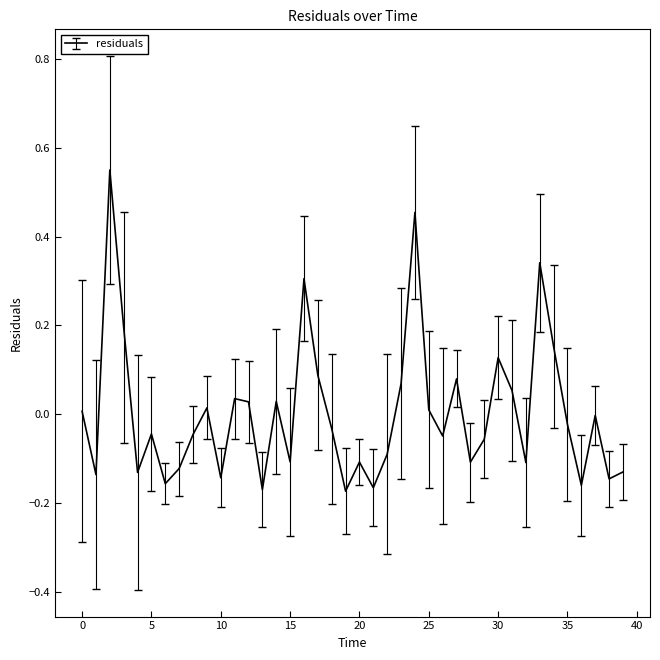

What is the difference between the maximum and minimum values?

0.7